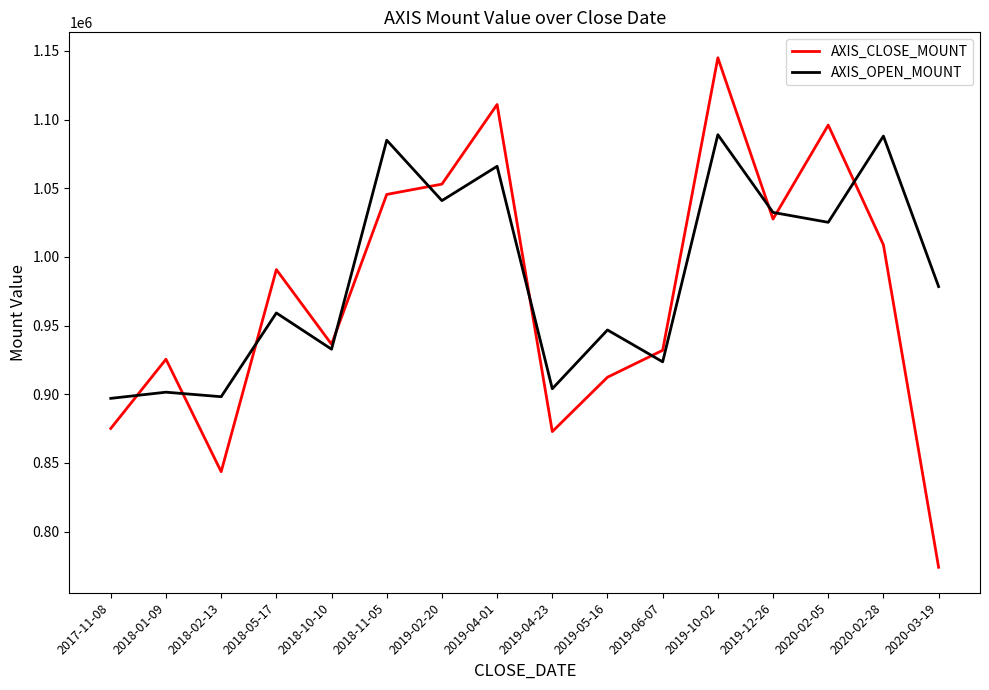

How many interior local peaks does the AXIS_CLOSE_MOUNT series have?

5